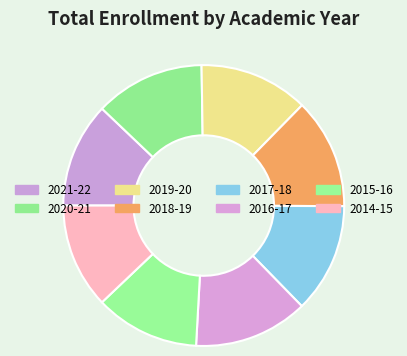

Combined, what portion of the pie is 2014-15 and 2020-21?

24.7%